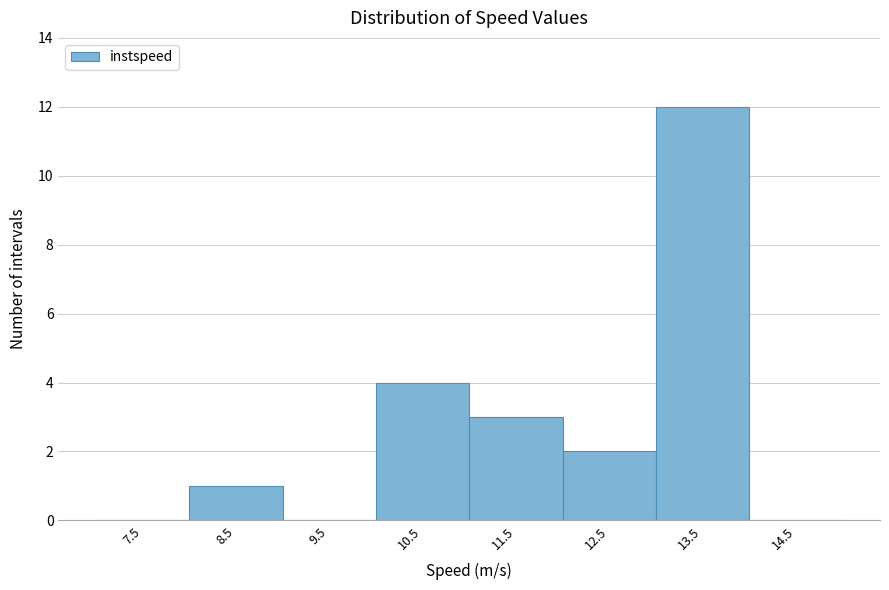

Reading right to left, what are all the values shown in this chart?

14.5=0	13.5=12	12.5=2	11.5=3	10.5=4	9.5=0	8.5=1	7.5=0